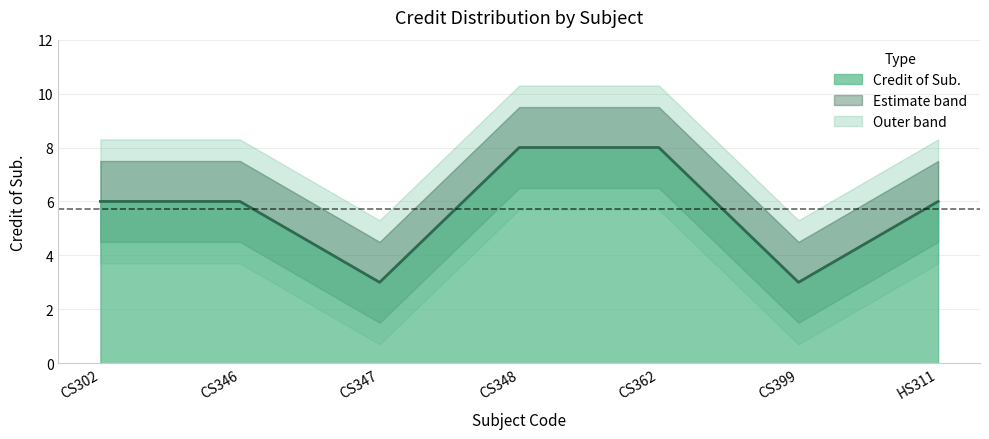

True or false: the data has more than 1 interior local peaks.

False